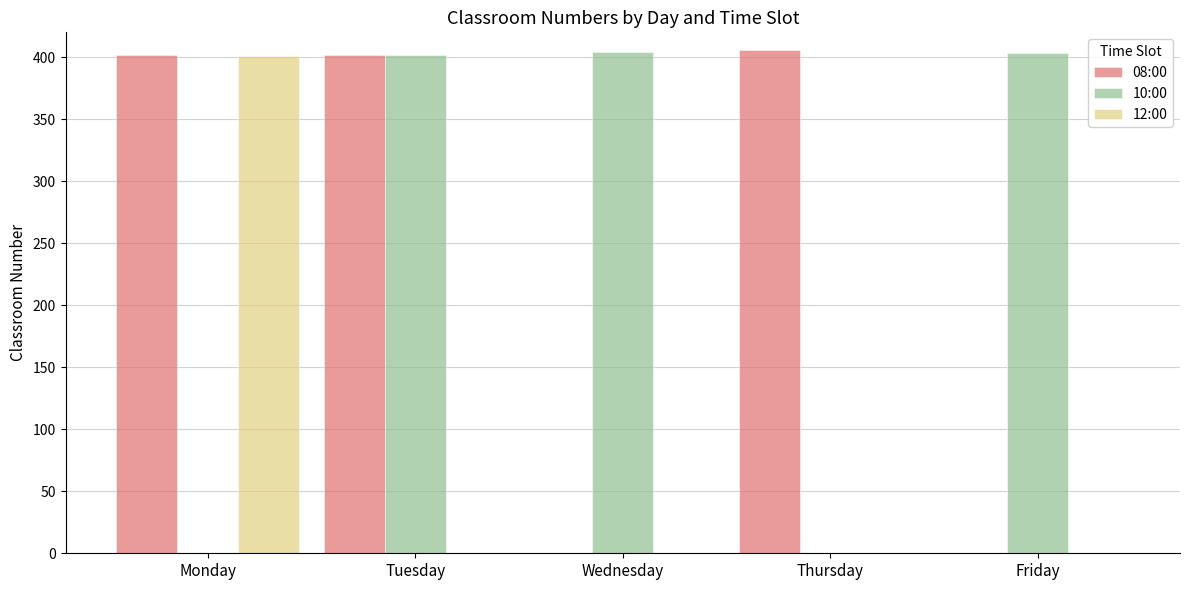

What are all the series names shown in the legend?

08:00, 10:00, 12:00